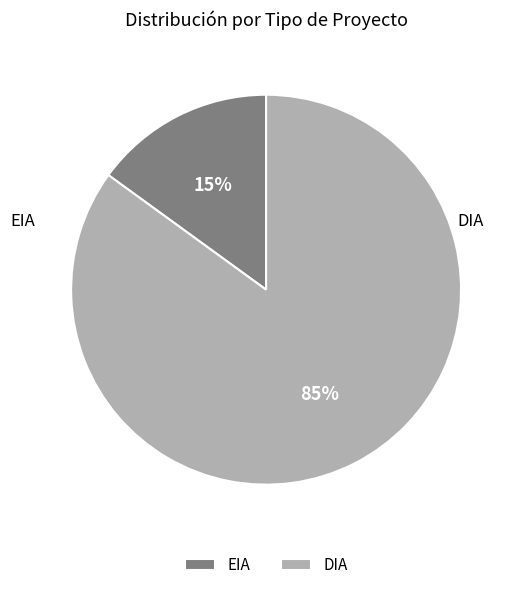

What is the ratio of the value at DIA to the value at EIA?

5.7